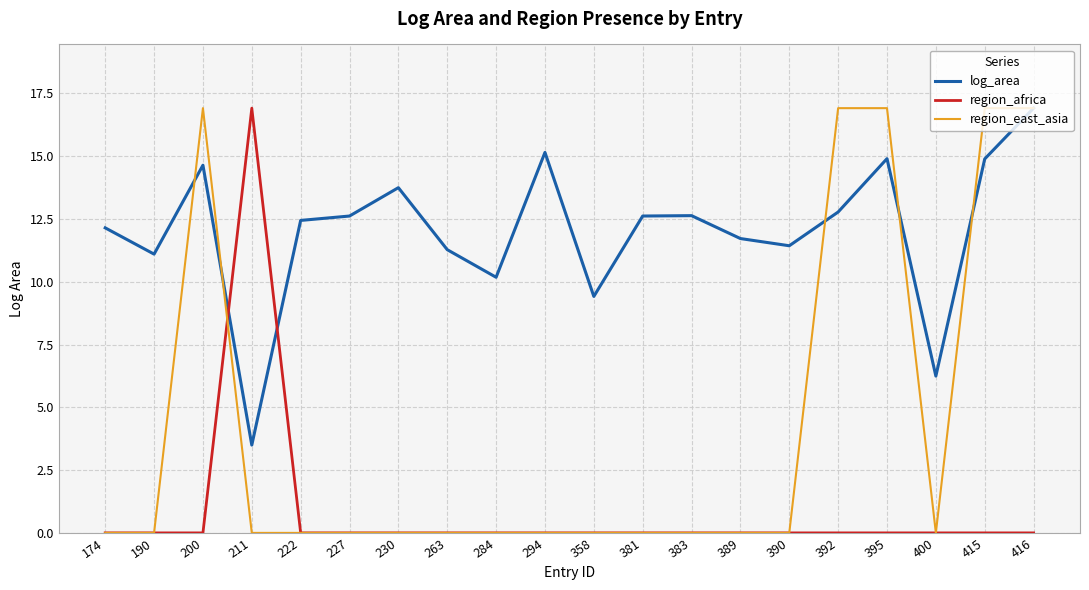

Between 211 and 358, which series saw the biggest shift?

region_africa